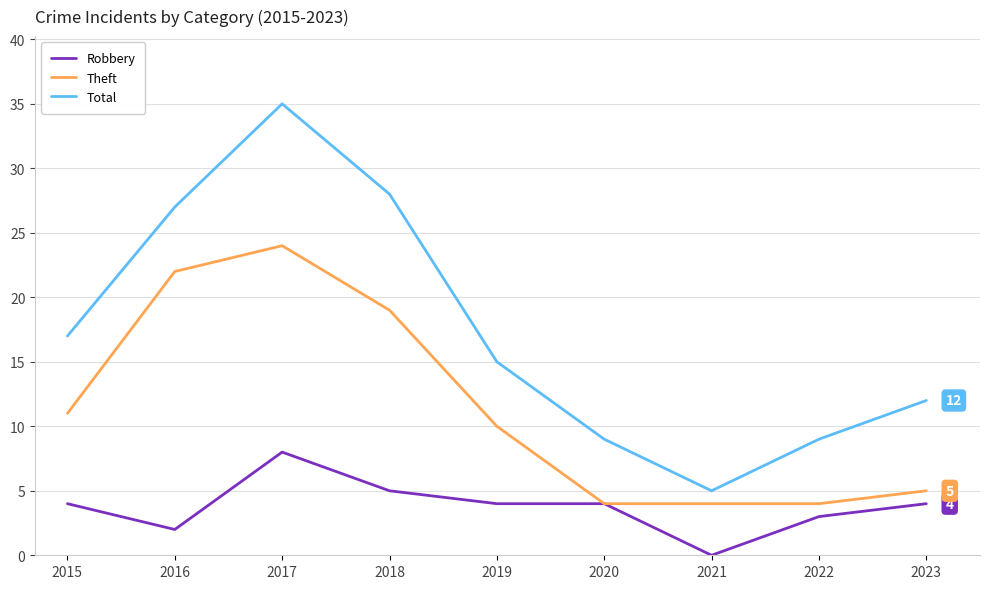

What is the sum of all Theft values?

103